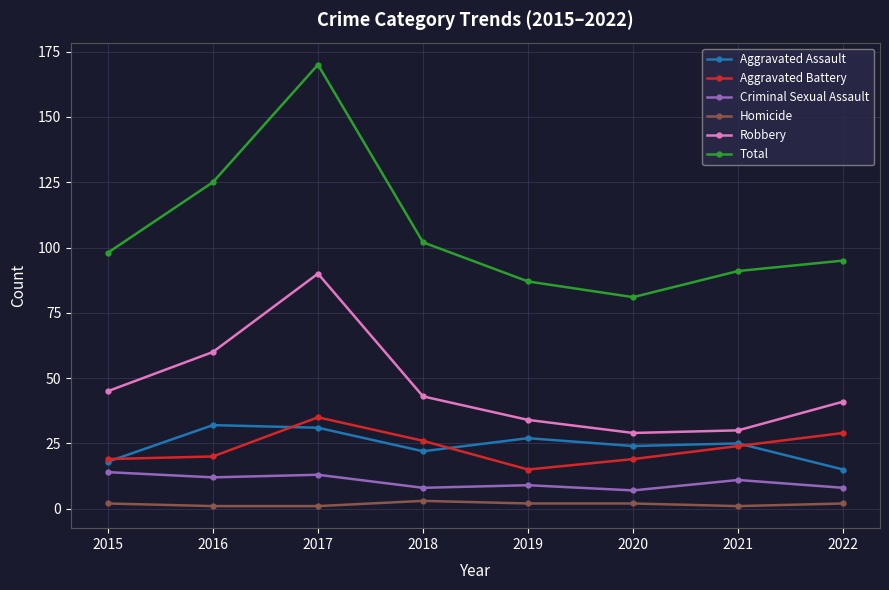

Between 2018 and 2020, which series saw the biggest shift?

Total